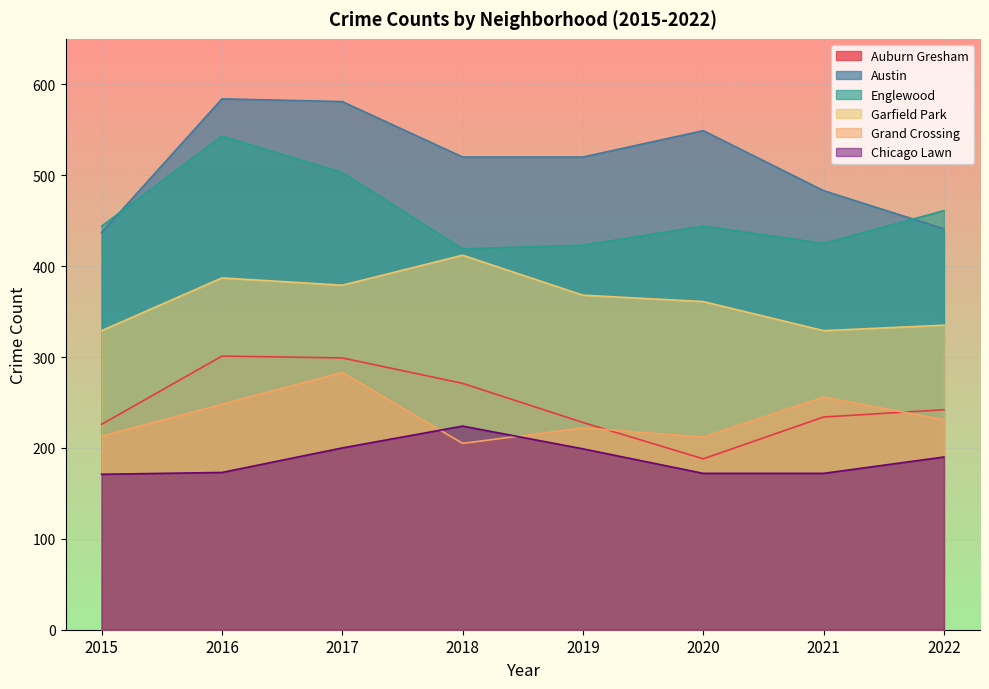

True or false: Austin has more than 1 points higher than both neighbors.

True